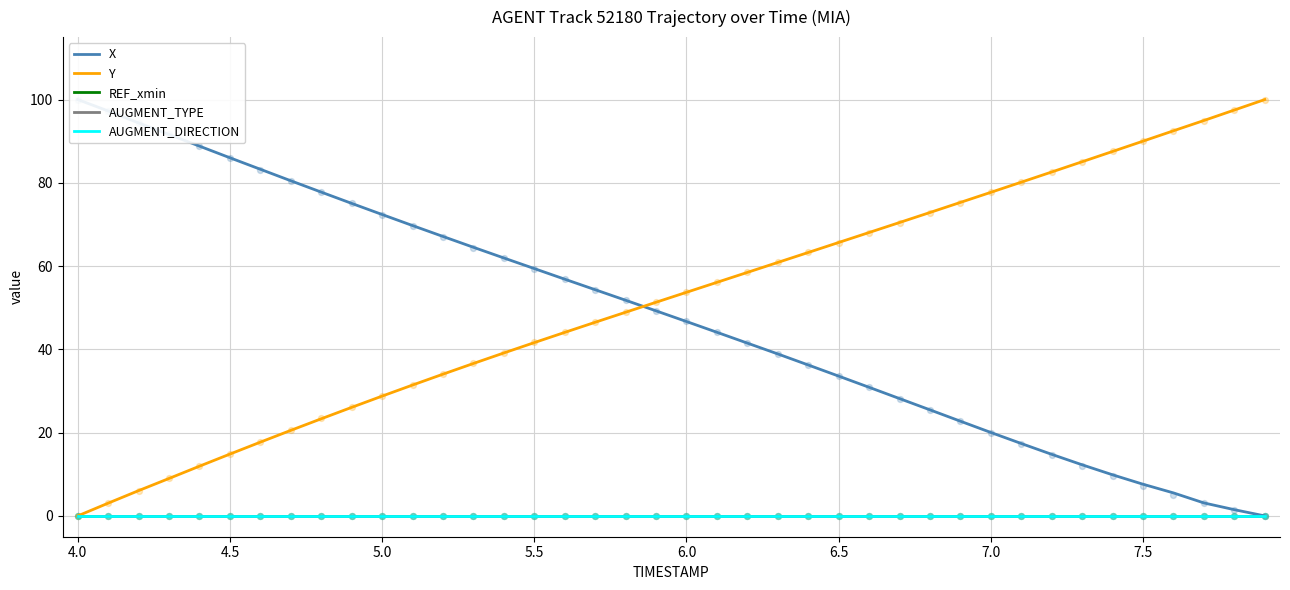

What are all the series names shown in the legend?

X, Y, REF_xmin, AUGMENT_TYPE, AUGMENT_DIRECTION